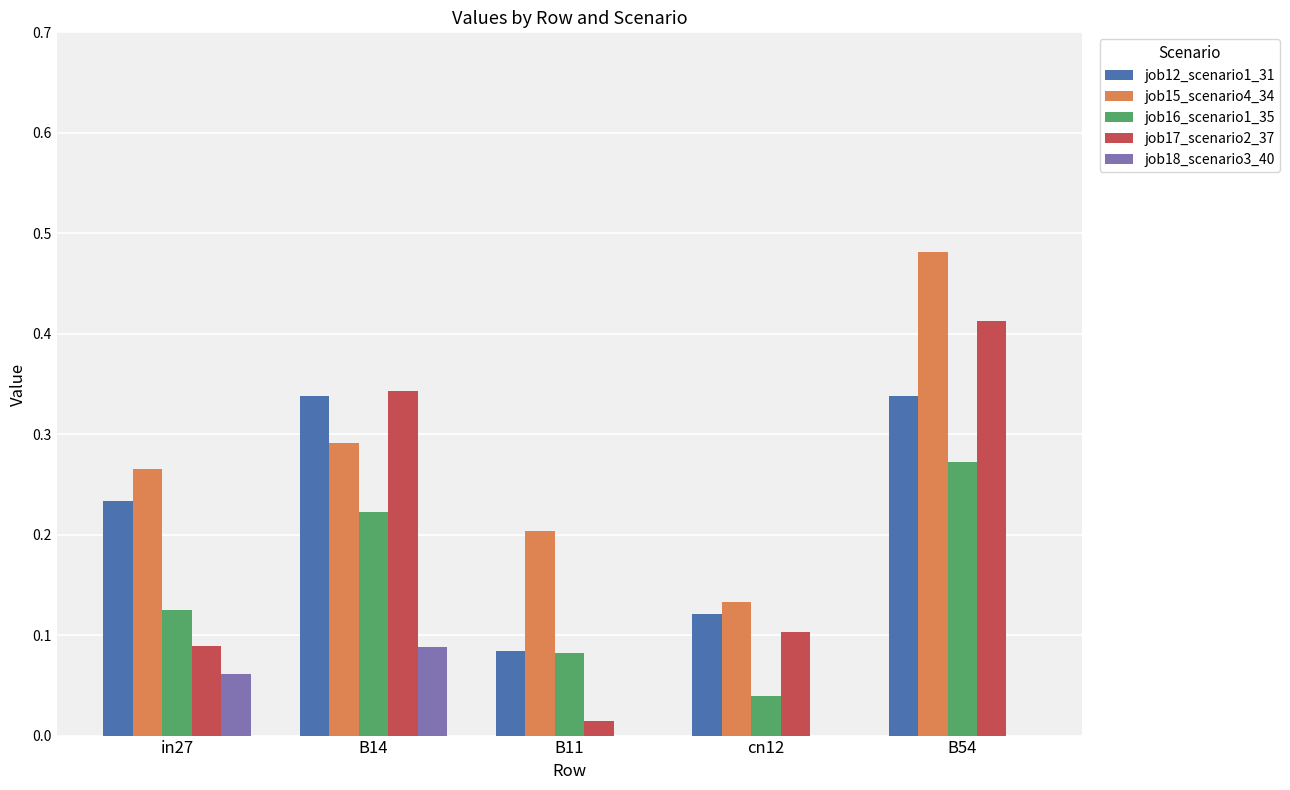

Which series changed the most between B11 and B54?

job17_scenario2_37